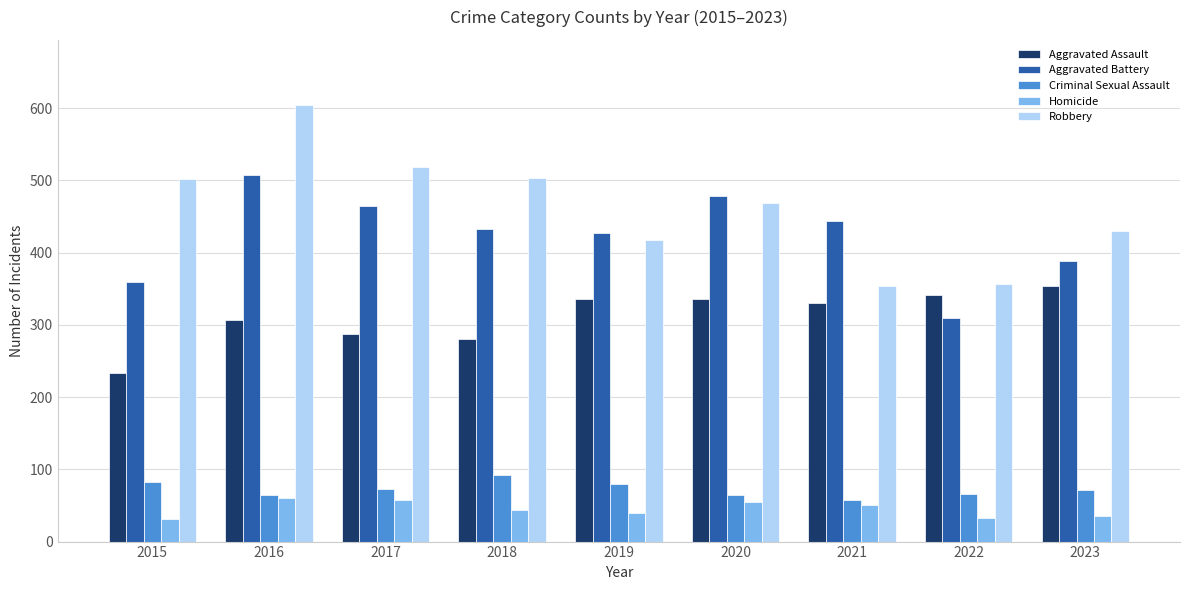

Read the Aggravated Battery value at 2023, to the nearest 50.

400